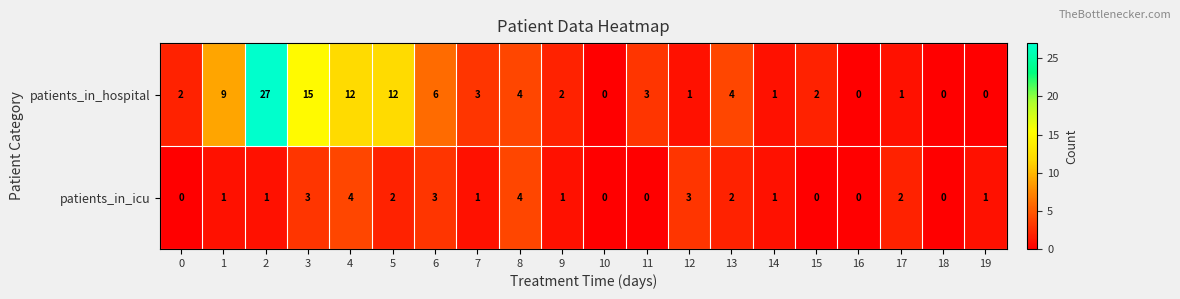

Which series has the largest total across all categories?

patients_in_hospital